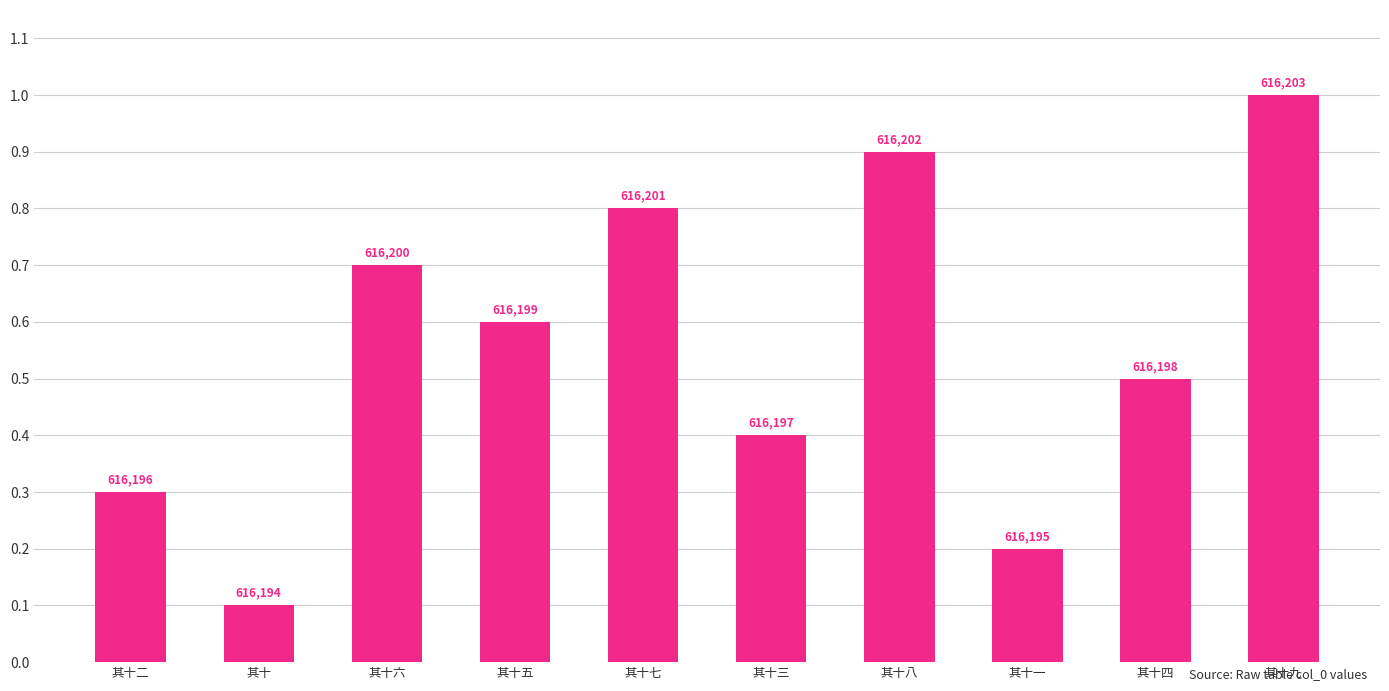

Does the chart contain any negative values?

No